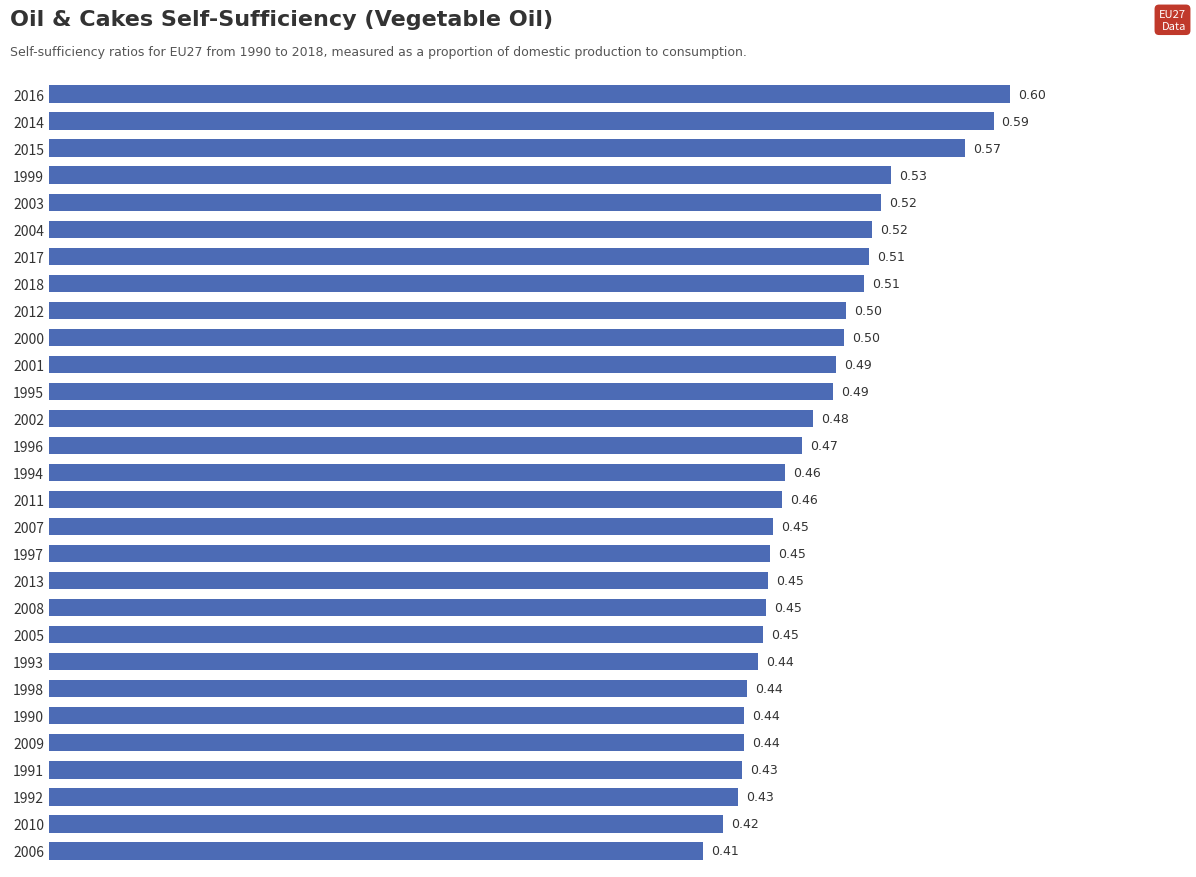

What is the sum of all values?

13.9